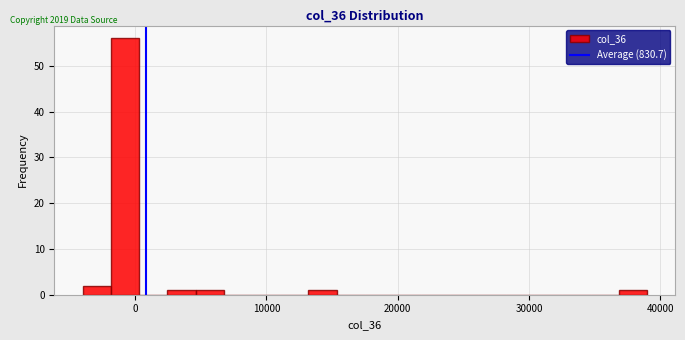

Around what value on the x-axis is the tallest bar? Give the approximate position of its centre, as read against the axis.

-1000